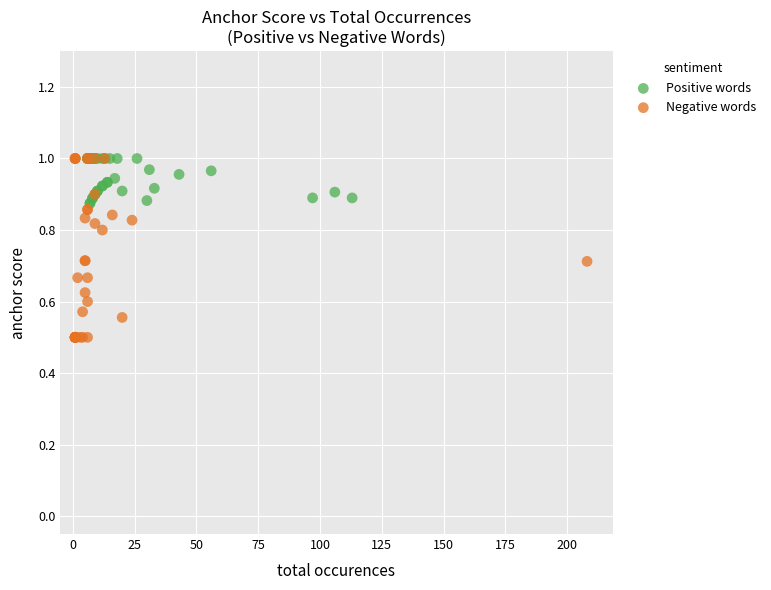

Which series has the largest Y range (max minus min)?

Negative words